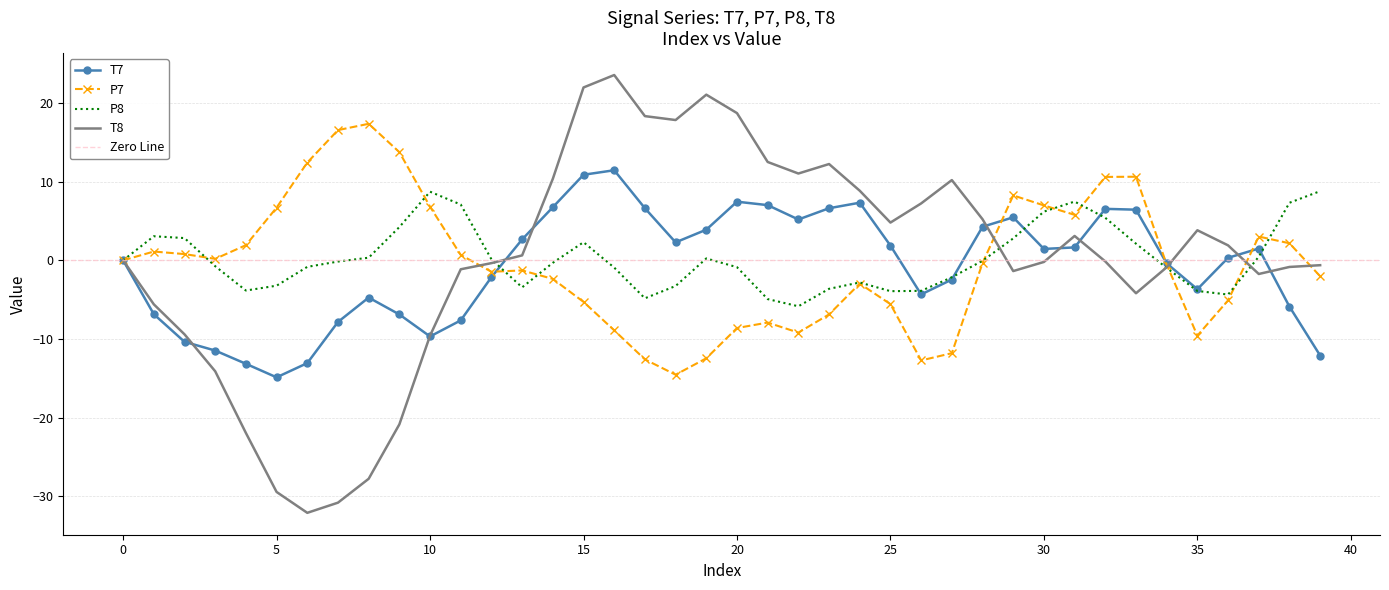

True or false: T7 has a value of -12.1 at 39.

True